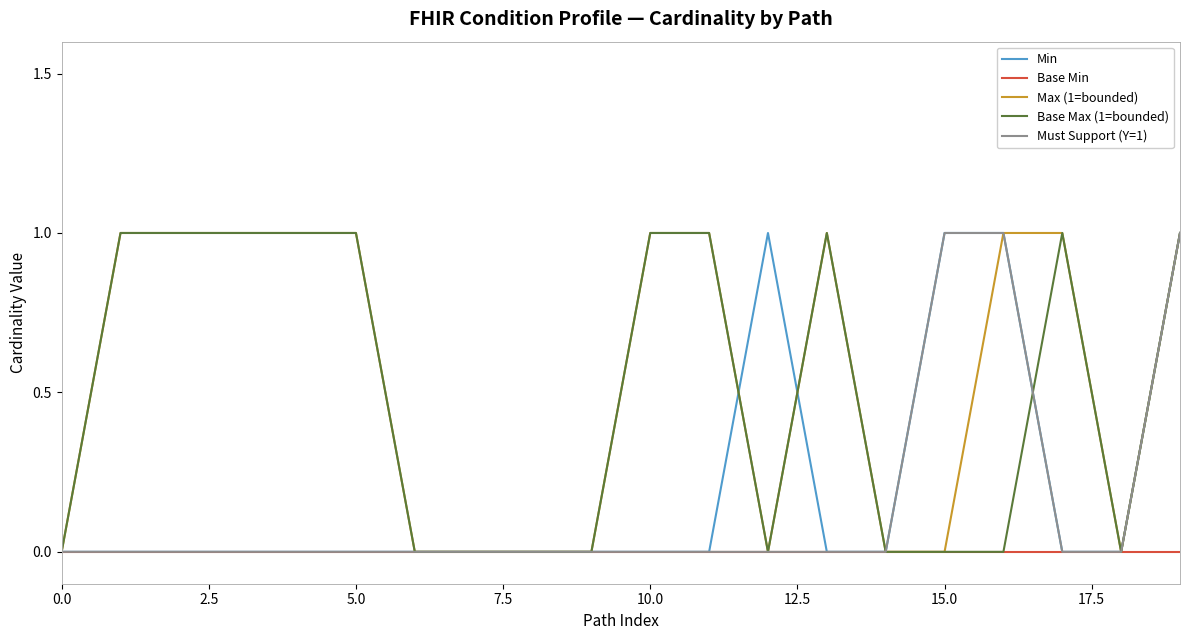

What is the difference between the maximum and minimum values in the Must Support (Y=1) series?

1